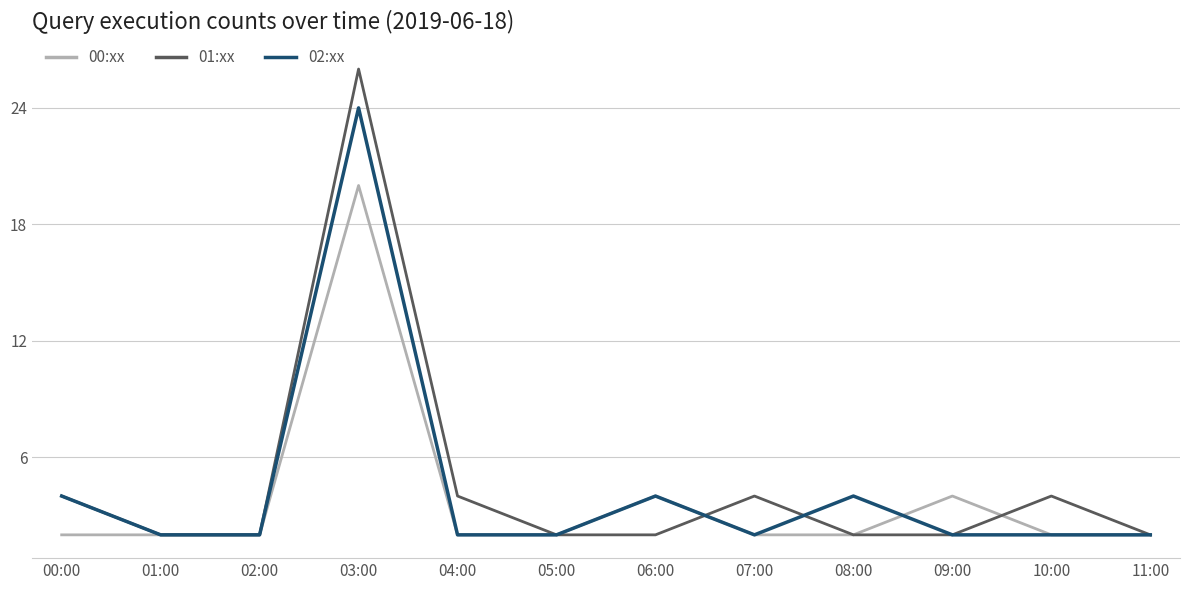

What is the greatest value displayed?

26